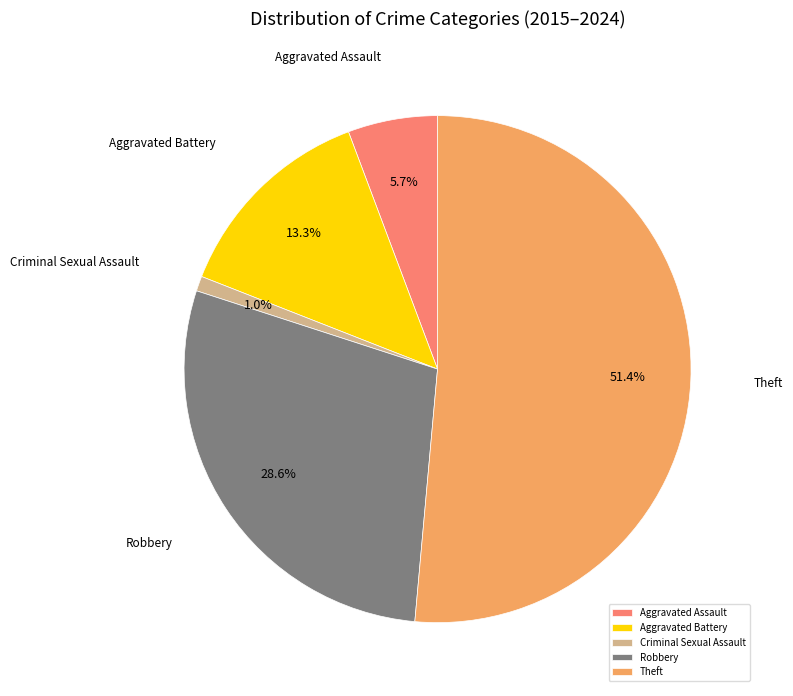

How many segments does this pie chart have?

5